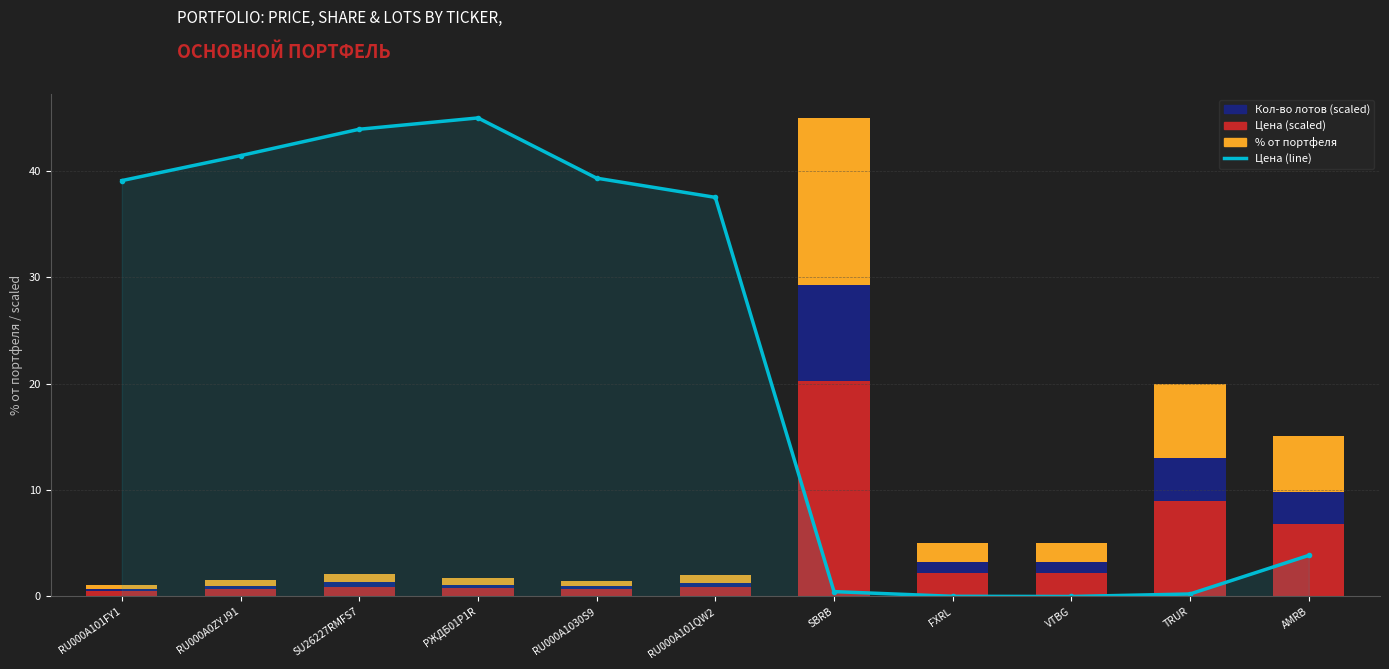

True or false: Цена (scaled) has a value of 2.2 at VTBG.

True